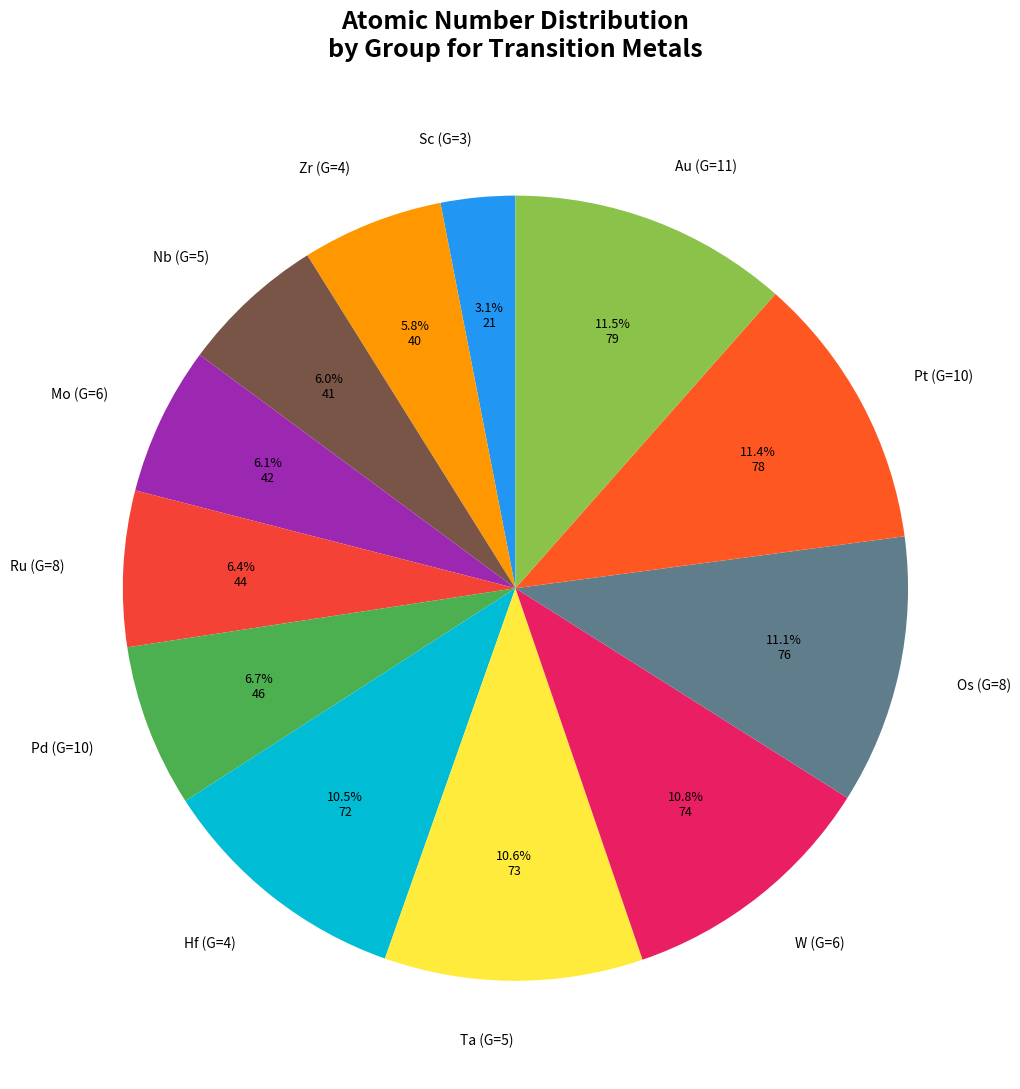

Count the number of slices in the pie.

12